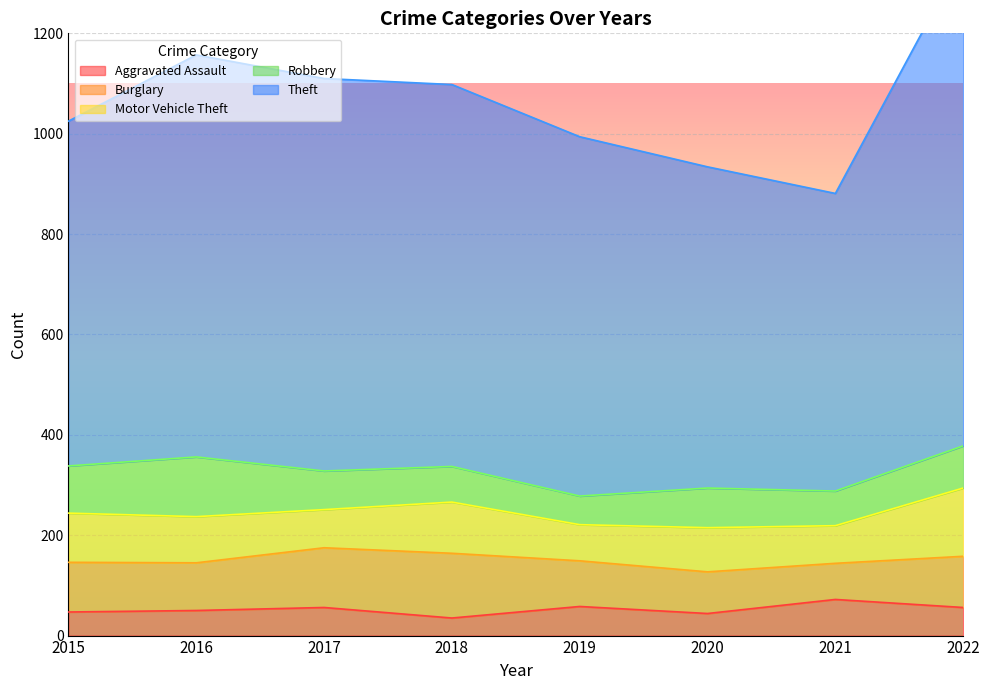

The value of Aggravated Assault at 2018 is 35. True or false?

True